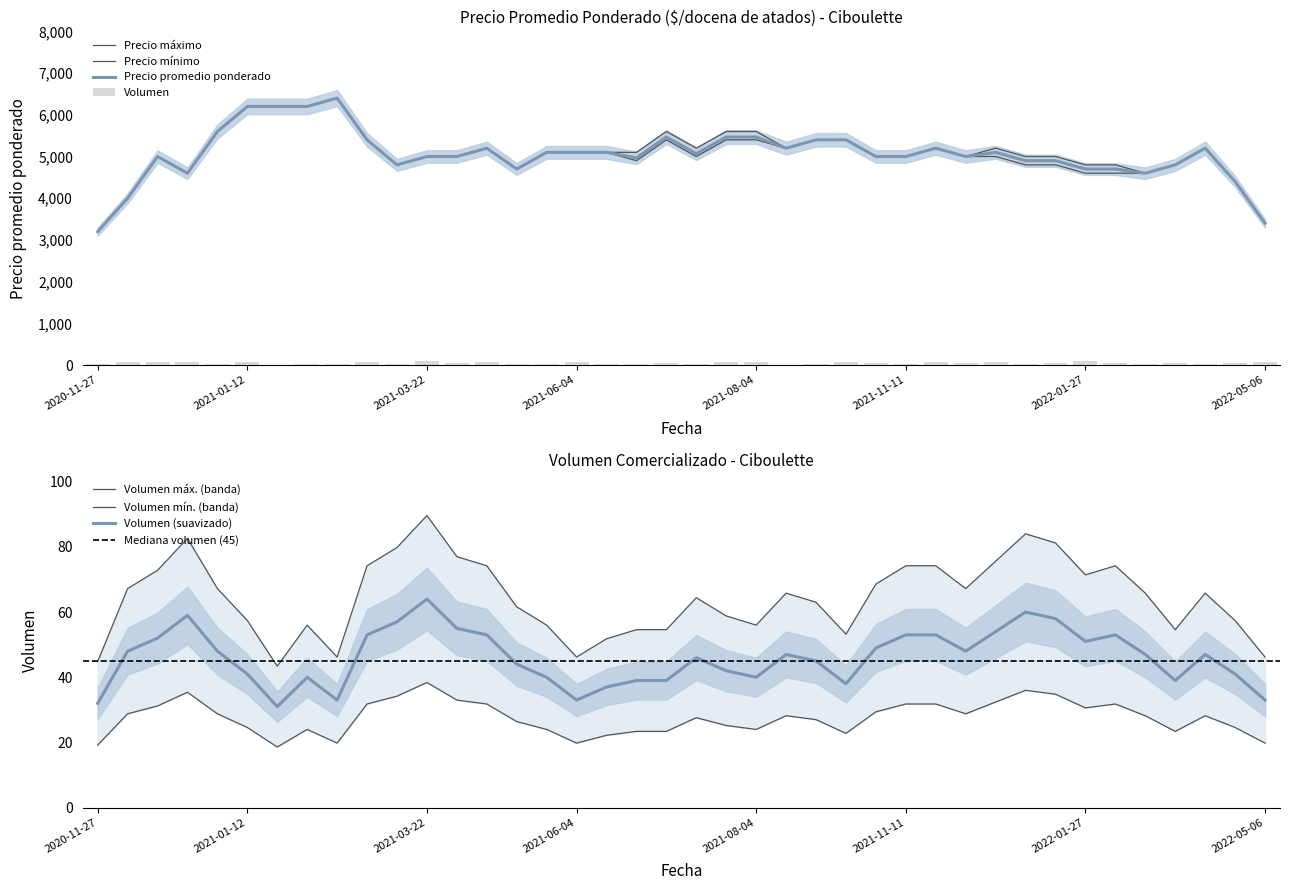

What is the sum of the Precio maximo values at 2021-07-20 and 2021-12-09?

11000